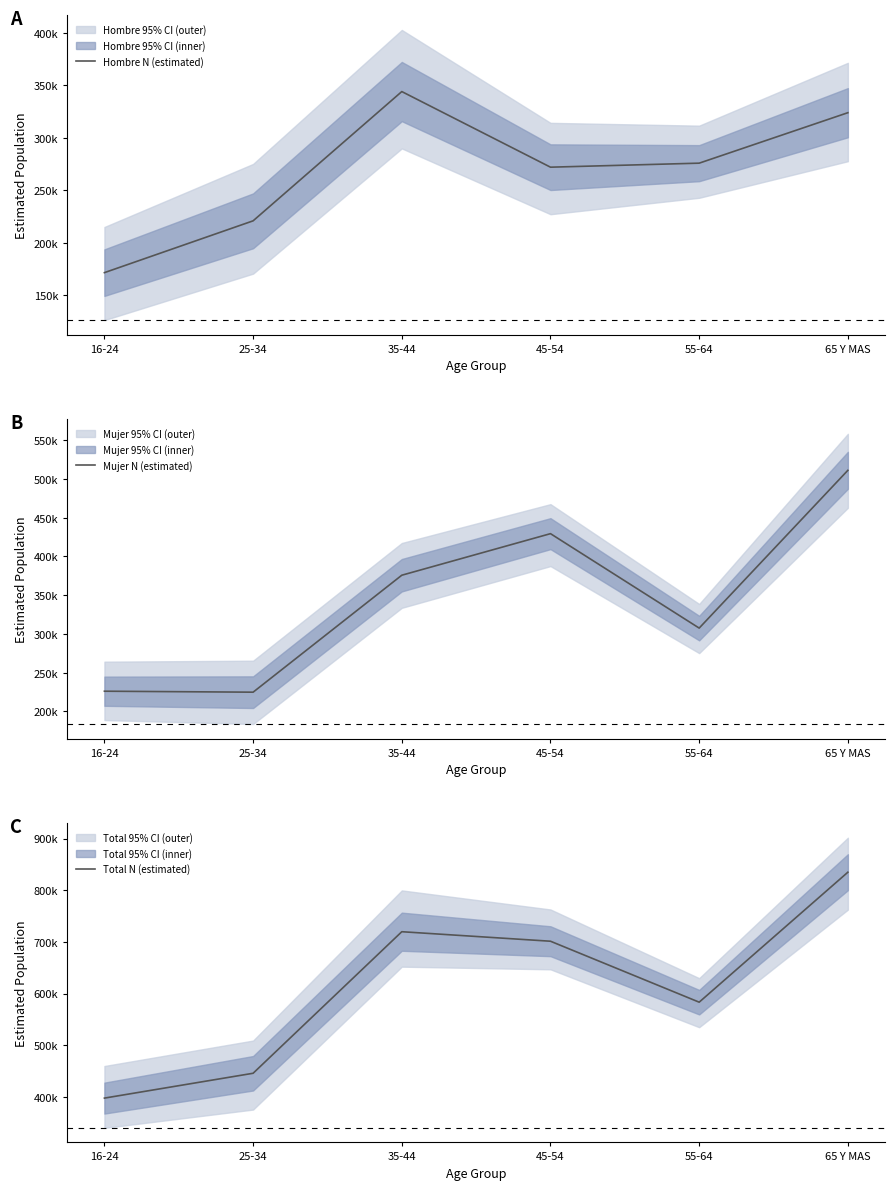

Where is Total N (estimated) nearest to the value 616187?

55-64